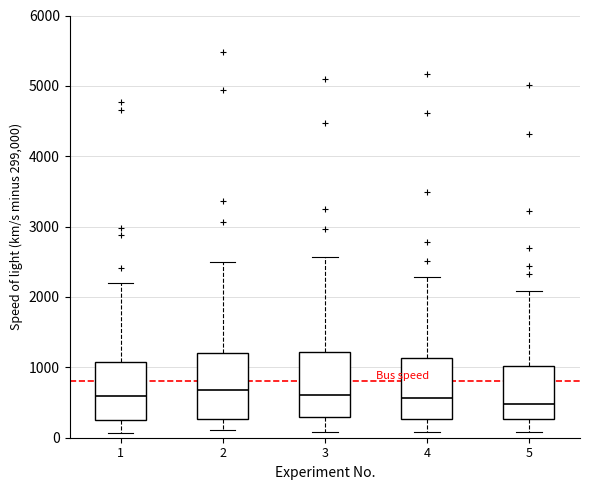

Reading left to right, transcribe this box plot: for each box, give where its median line is, the range the box spans, and where its two whiskers end, as read against the y-axis. The values are not printed on the chart, so give them approximately, as read against the axis.

1: median 600, box 300 to 1100, whiskers 100 to 2200
2: median 700, box 300 to 1200, whiskers 100 to 2500
3: median 600, box 300 to 1200, whiskers 100 to 2600
4: median 600, box 300 to 1100, whiskers 100 to 2300
5: median 500, box 300 to 1000, whiskers 100 to 2100